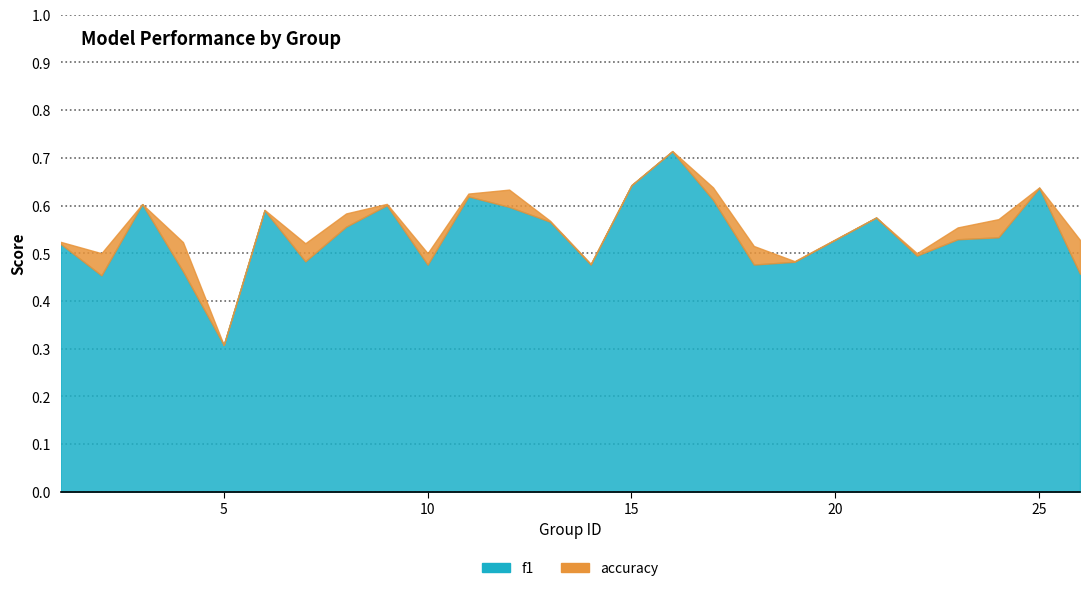

What is the highest value of the accuracy series?

0.7